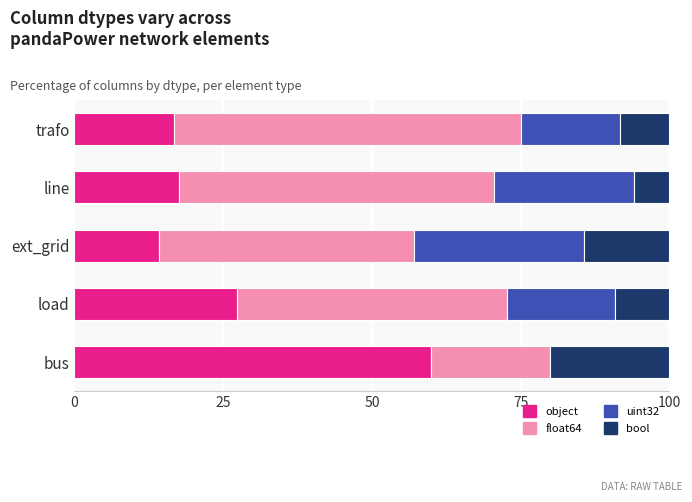

What is the total value across all series at bus?

100.0